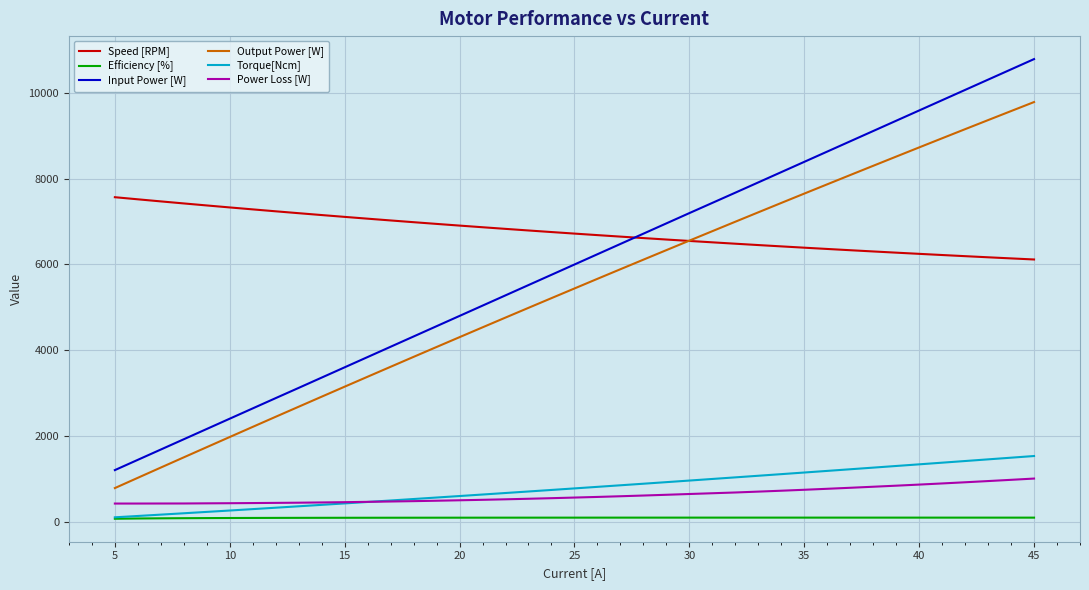

Which series has the largest total across all categories?

Speed [RPM]